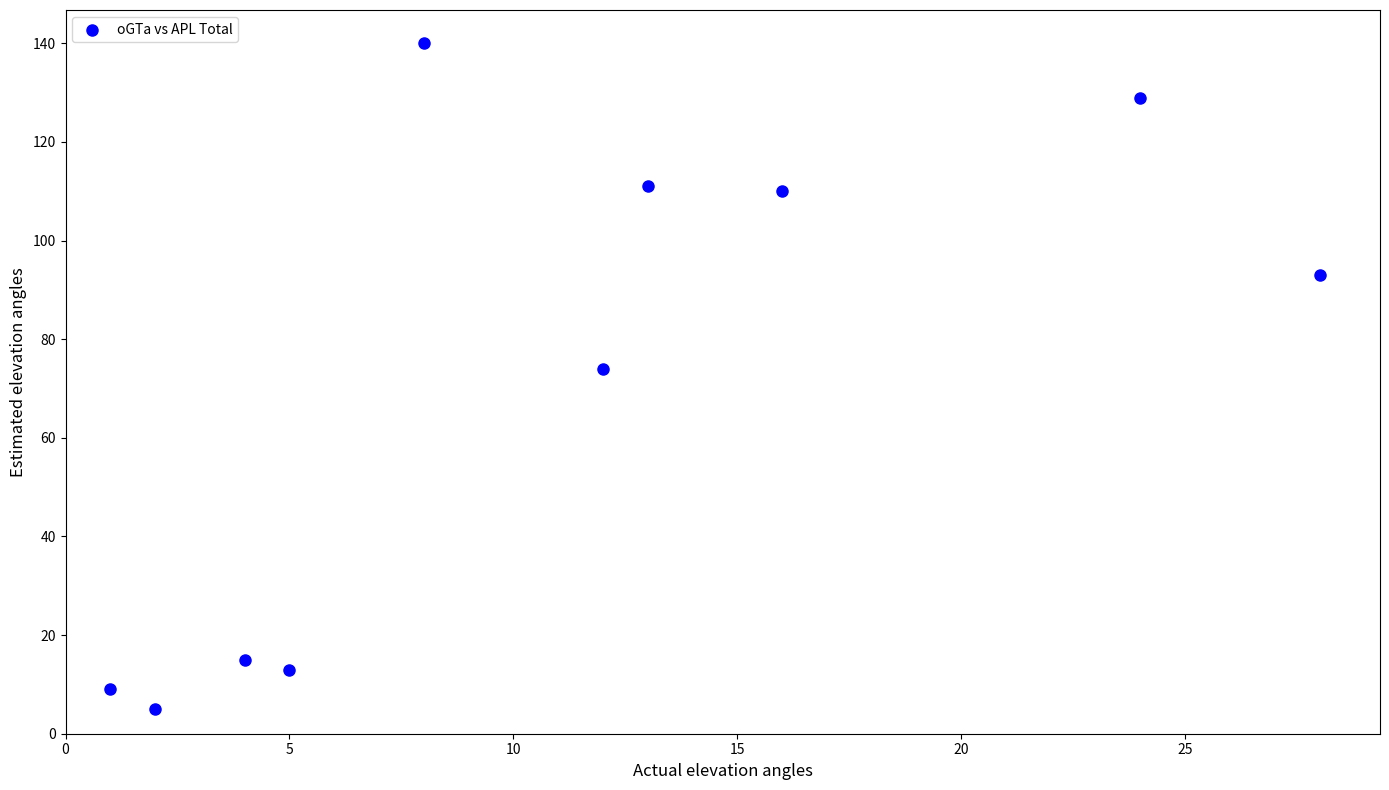

What Y value in the scatter plot is closest to 72?

74